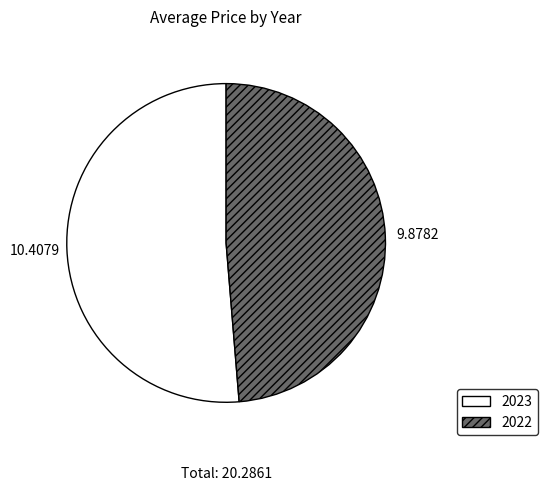

The 2022 slice represents 35% of the pie. True or false?

False